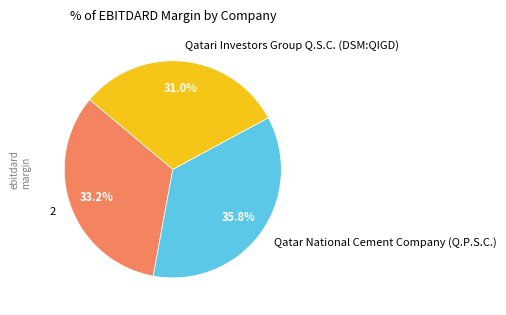

To the nearest percent, what is the combined percentage of Qatar National Cement Company (Q.P.S.C.) and Qatari Investors Group Q.S.C. (DSM:QIGD)?

67%